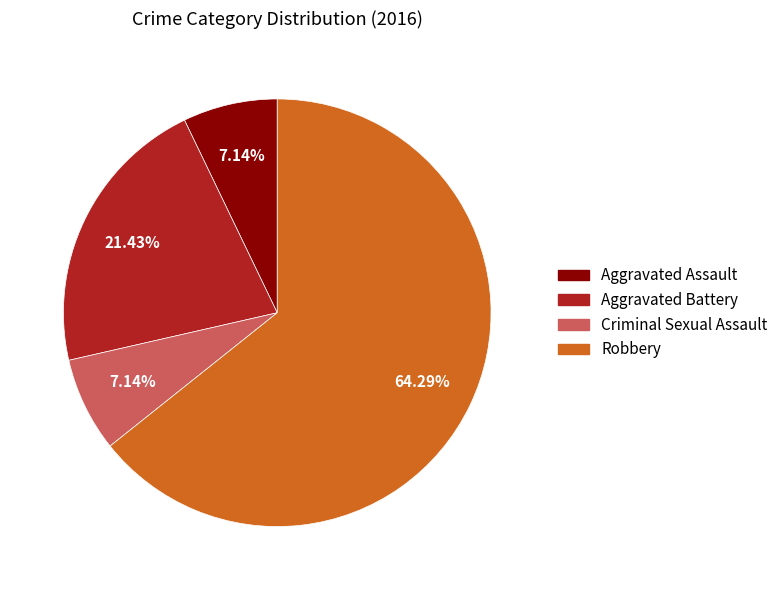

Count the number of slices in the pie.

4